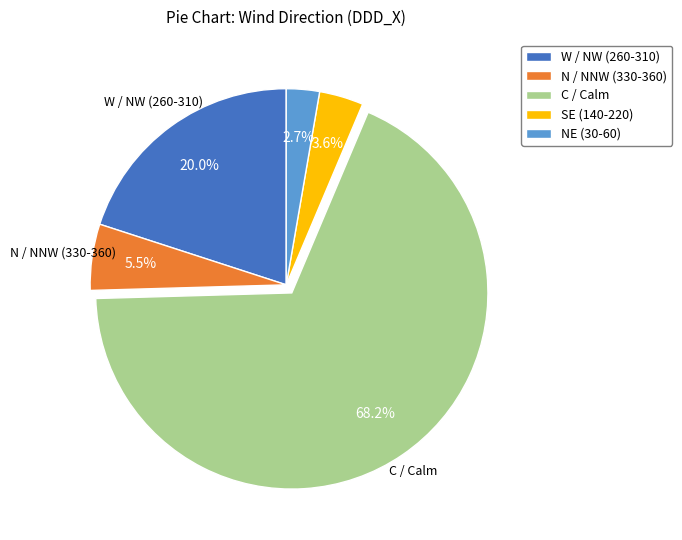

Rank the categories by value from lowest to highest.

NE (30-60), SE (140-220), N / NNW (330-360), W / NW (260-310), C / Calm